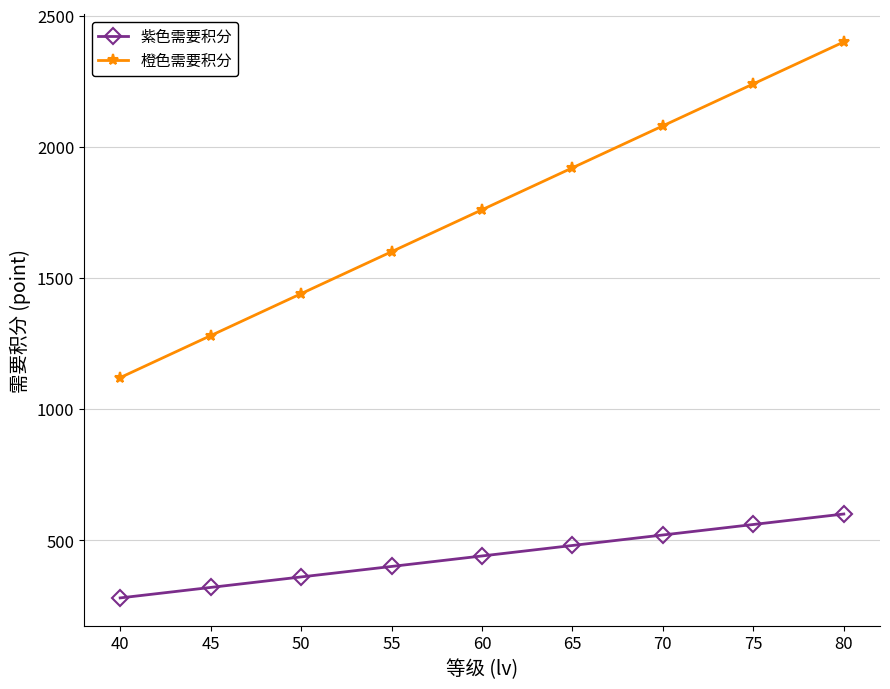

At how many categories does at least one series exceed 718?

9